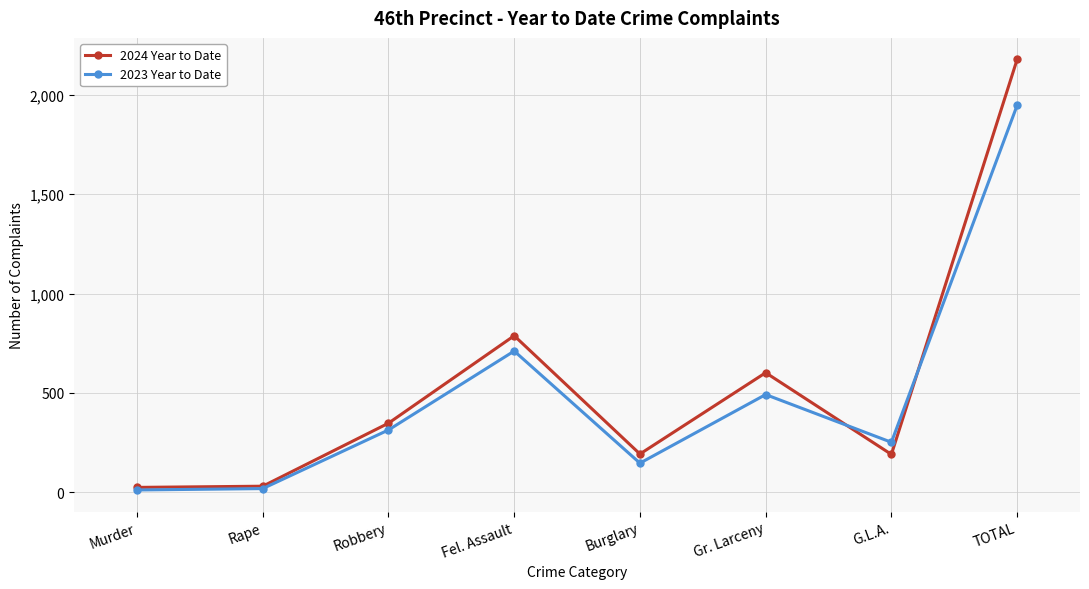

In 2024 Year to Date, how many points are higher than both neighbors (excluding endpoints)?

2